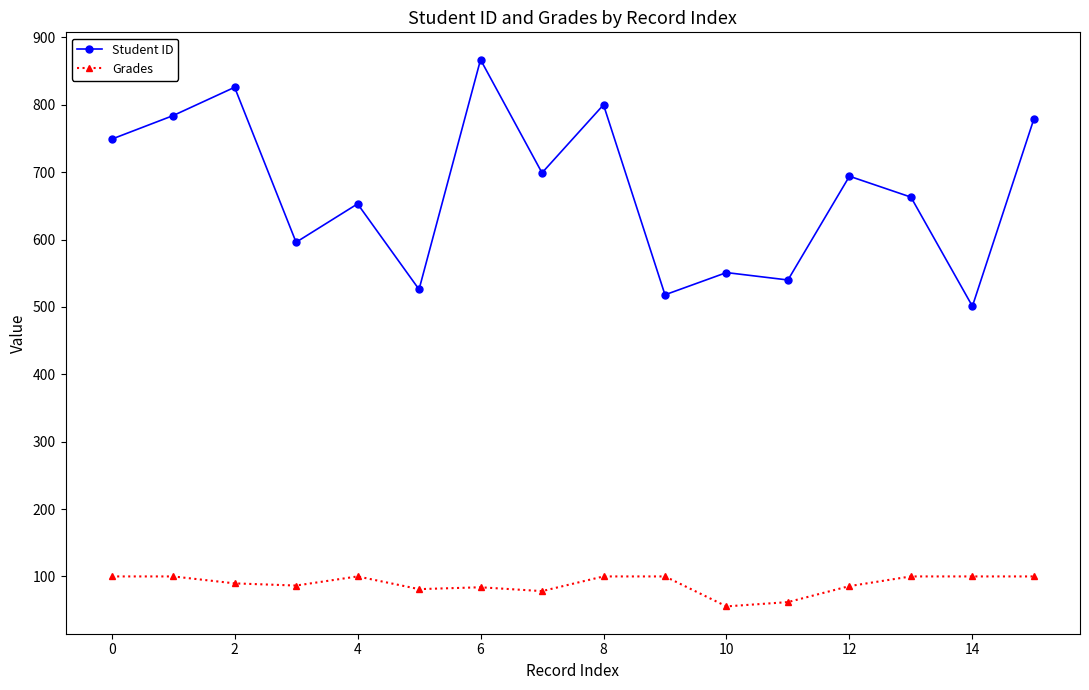

Rank the series by their average value, from lowest to highest.

Grades, Student ID